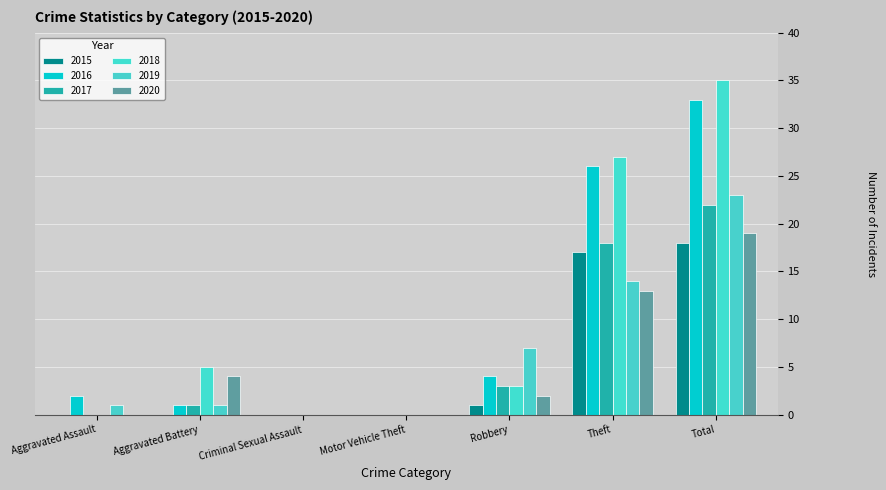

At how many categories does at least one series exceed 31?

1